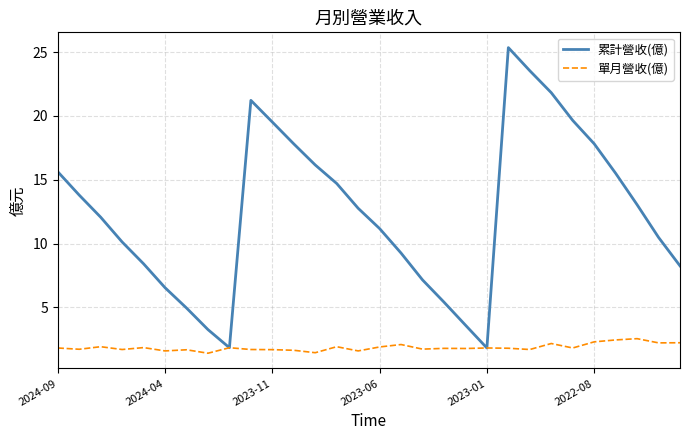

What is the minimum value shown in the chart?

1.4